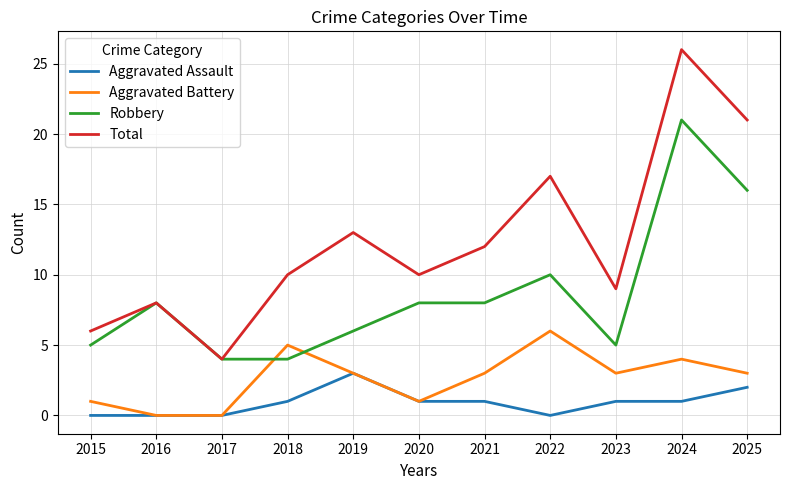

What are all the series names shown in the legend?

Aggravated Assault, Aggravated Battery, Robbery, Total